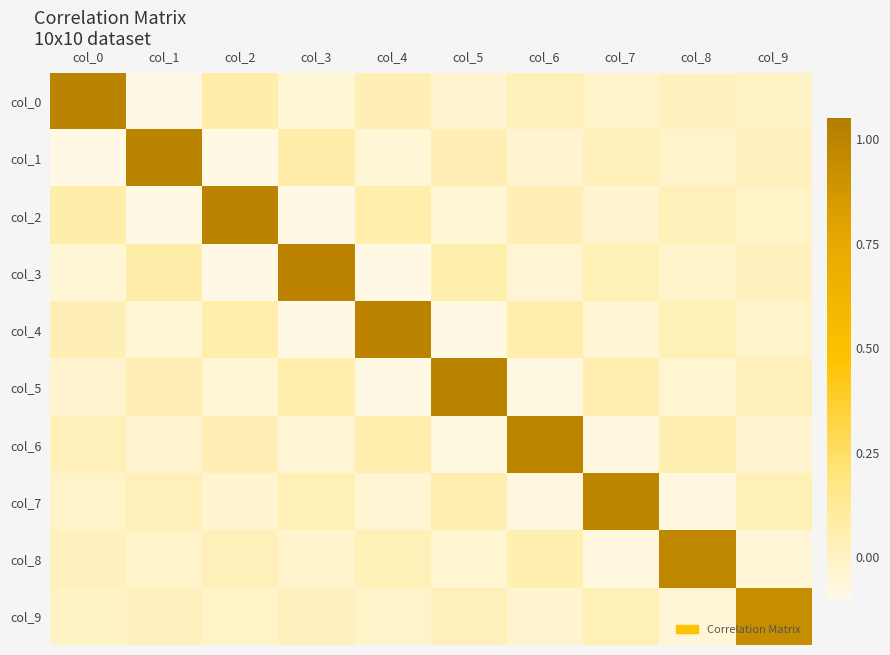

Reading left to right, what are all the values shown in this chart?

col_0: col_0=1.0	col_1=-0.1	col_2=0.1	col_3=-0.1	col_4=0.0	col_5=-0.0	col_6=0.0	col_7=-0.0	col_8=0.0	col_9=-0.0
col_1: col_0=-0.1	col_1=1.0	col_2=-0.1	col_3=0.1	col_4=-0.1	col_5=0.0	col_6=-0.0	col_7=0.0	col_8=-0.0	col_9=0.0
col_2: col_0=0.1	col_1=-0.1	col_2=1.0	col_3=-0.1	col_4=0.1	col_5=-0.1	col_6=0.0	col_7=-0.0	col_8=0.0	col_9=-0.0
col_3: col_0=-0.1	col_1=0.1	col_2=-0.1	col_3=1.0	col_4=-0.1	col_5=0.1	col_6=-0.0	col_7=0.0	col_8=-0.0	col_9=0.0
col_4: col_0=0.0	col_1=-0.1	col_2=0.1	col_3=-0.1	col_4=1.0	col_5=-0.1	col_6=0.1	col_7=-0.0	col_8=0.0	col_9=-0.0
col_5: col_0=-0.0	col_1=0.0	col_2=-0.1	col_3=0.1	col_4=-0.1	col_5=1.0	col_6=-0.1	col_7=0.1	col_8=-0.0	col_9=0.0
col_6: col_0=0.0	col_1=-0.0	col_2=0.0	col_3=-0.0	col_4=0.1	col_5=-0.1	col_6=1.0	col_7=-0.1	col_8=0.0	col_9=-0.0
col_7: col_0=-0.0	col_1=0.0	col_2=-0.0	col_3=0.0	col_4=-0.0	col_5=0.1	col_6=-0.1	col_7=1.0	col_8=-0.1	col_9=0.0
col_8: col_0=0.0	col_1=-0.0	col_2=0.0	col_3=-0.0	col_4=0.0	col_5=-0.0	col_6=0.0	col_7=-0.1	col_8=1.0	col_9=-0.1
col_9: col_0=-0.0	col_1=0.0	col_2=-0.0	col_3=0.0	col_4=-0.0	col_5=0.0	col_6=-0.0	col_7=0.0	col_8=-0.1	col_9=0.9